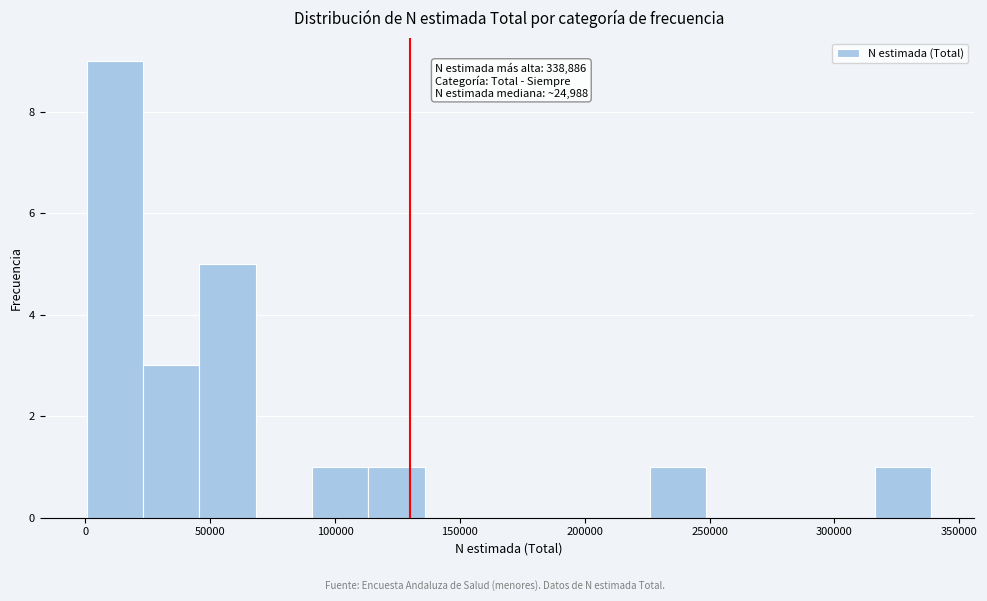

Which range on the x-axis has the tallest bar?

0 to 25000